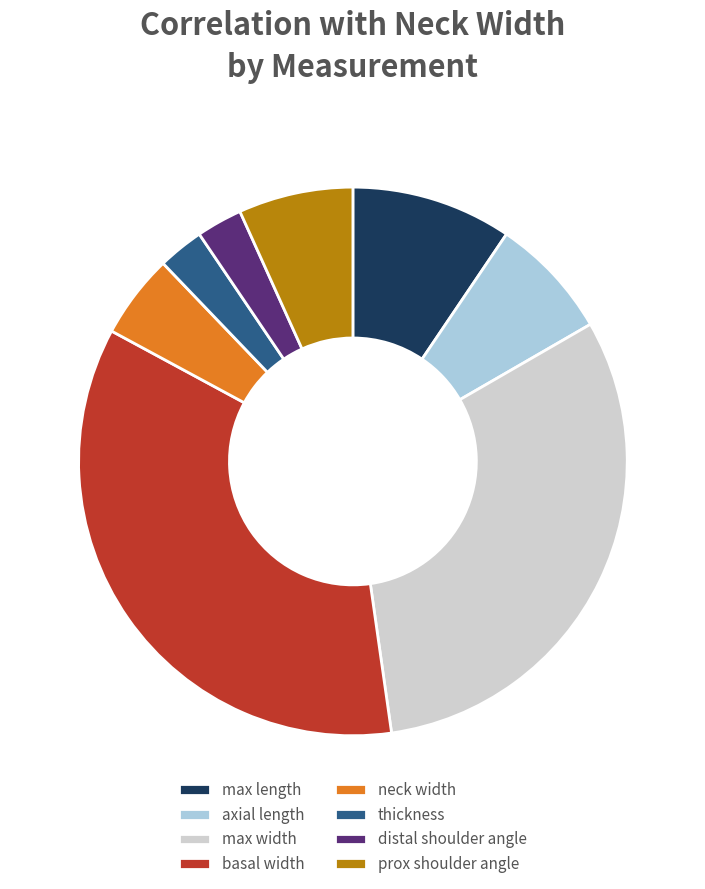

Is the sum of neck width and thickness greater than half?

No